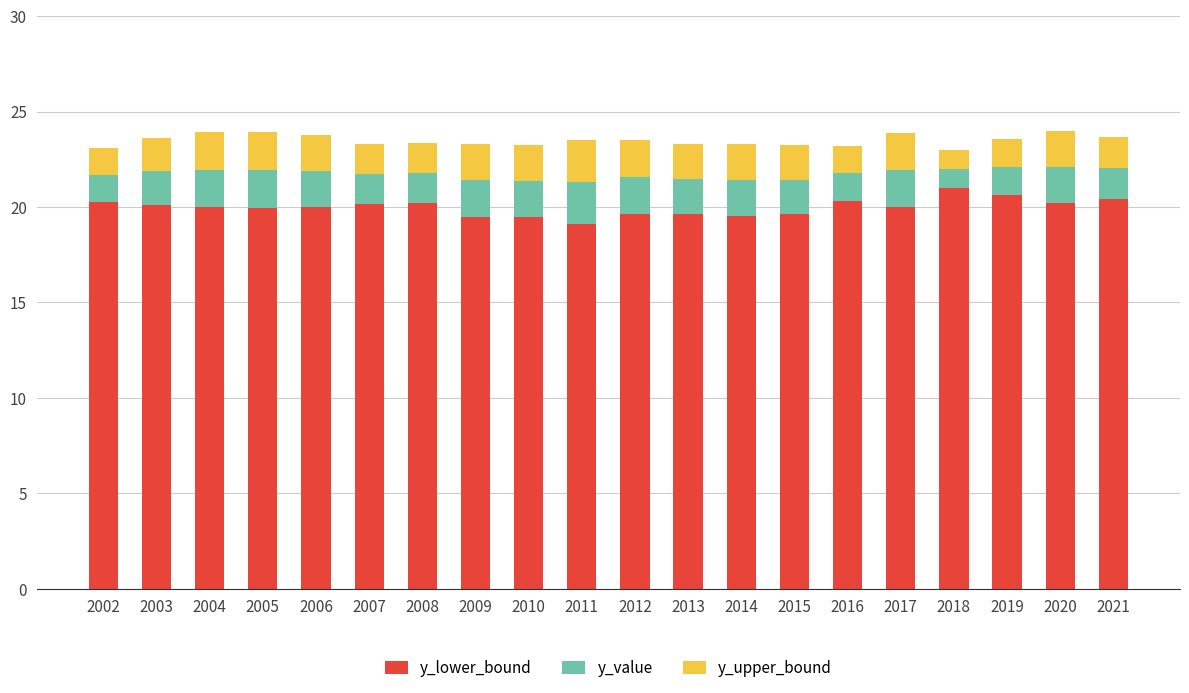

What are all the series names shown in the legend?

y_lower_bound, y_value, y_upper_bound